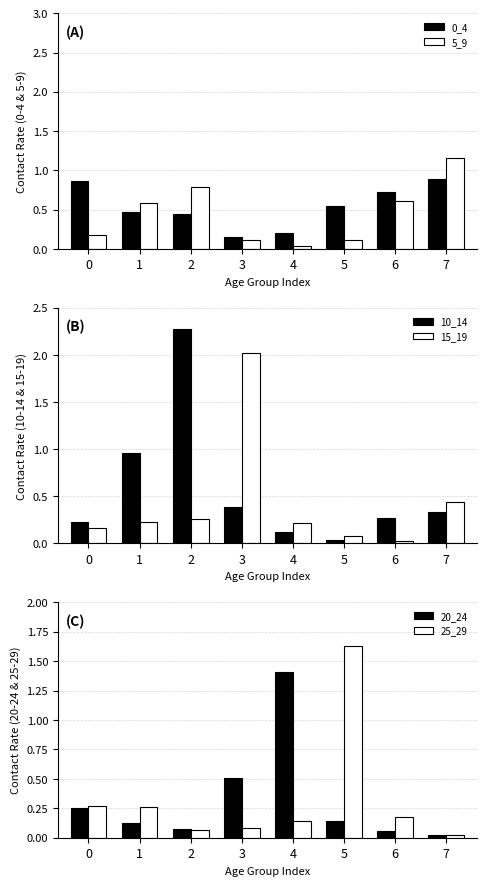

At which category is the sum across all series the highest?

2